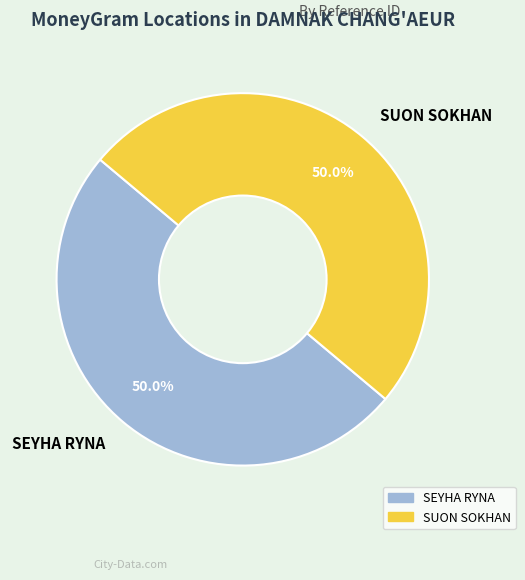

Is the sum of SUON SOKHAN and SEYHA RYNA greater than half?

Yes